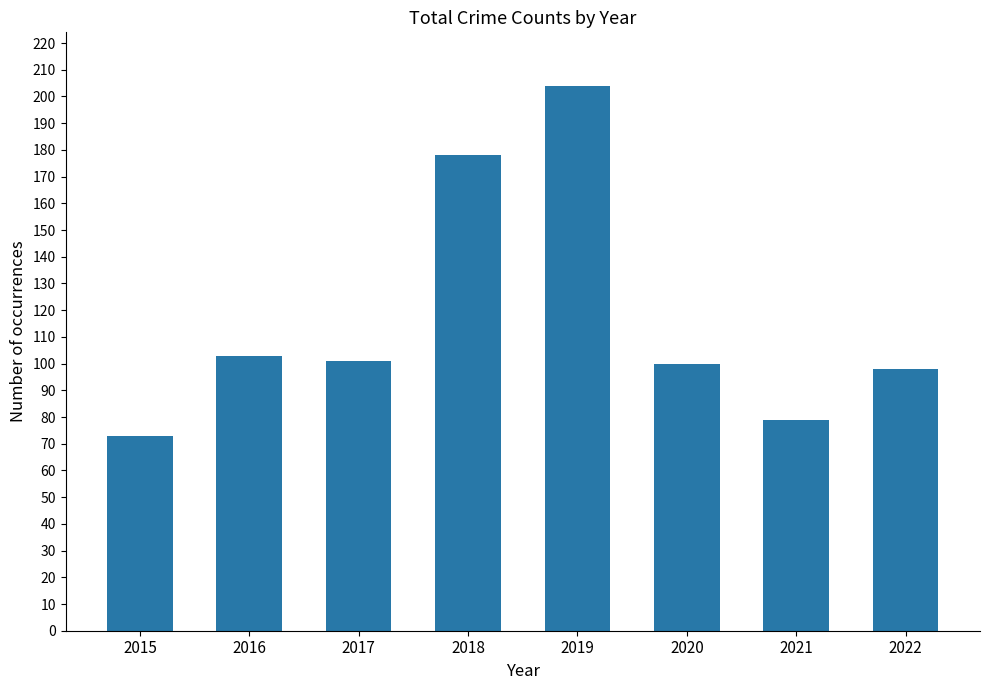

Are the bars grouped side by side (vs. stacked)?

No